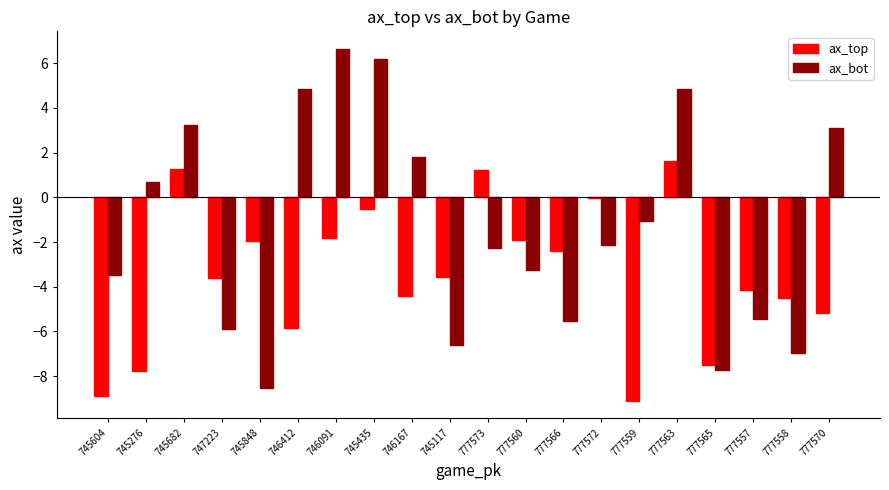

Is the value of ax_bot at 747223 greater than the value of ax_top at 745848?

No